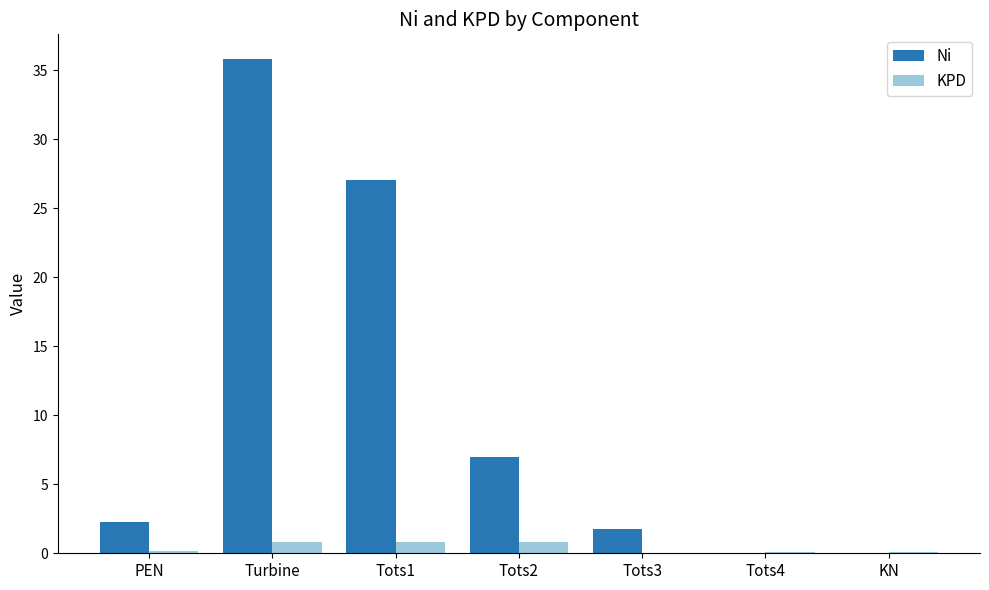

Is it true that Ni equals 27.1 at Tots1?

True